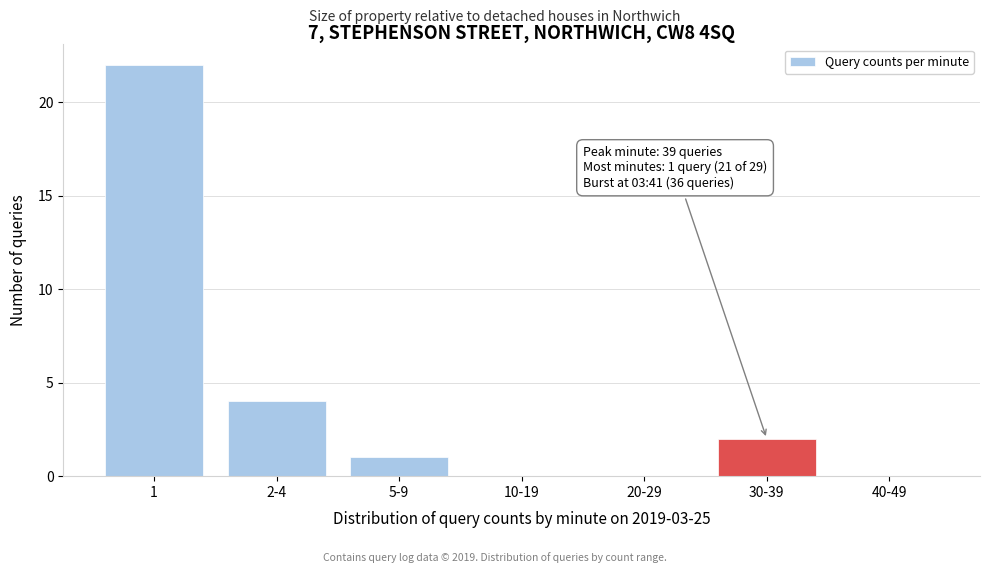

Reading right to left, list all the values displayed in this chart.

40-49=0	30-39=2	20-29=0	10-19=0	5-9=1	2-4=4	1=22